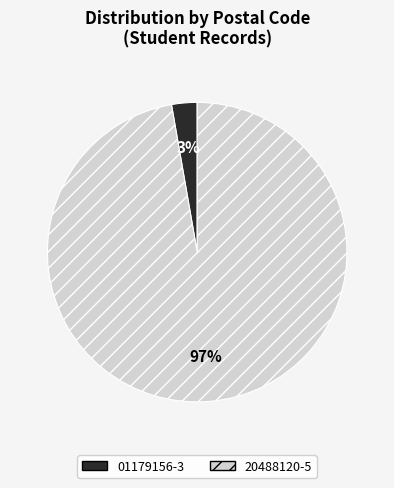

True or false: 01179156-3 accounts for 3% of the total.

True